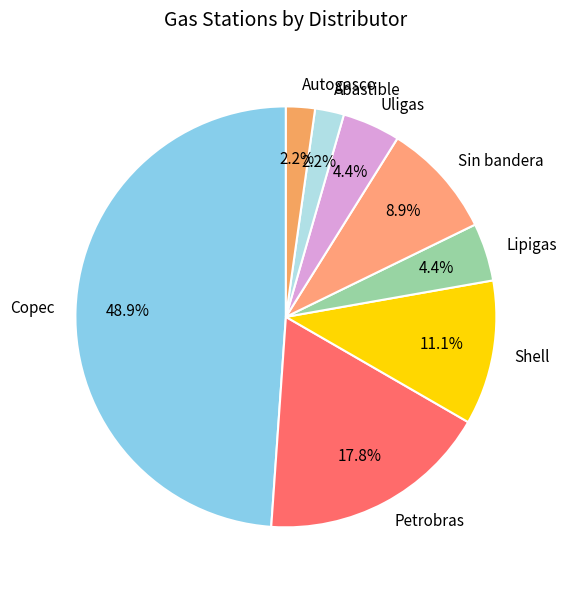

What percentage do Abastible and Shell together represent?

13.3%